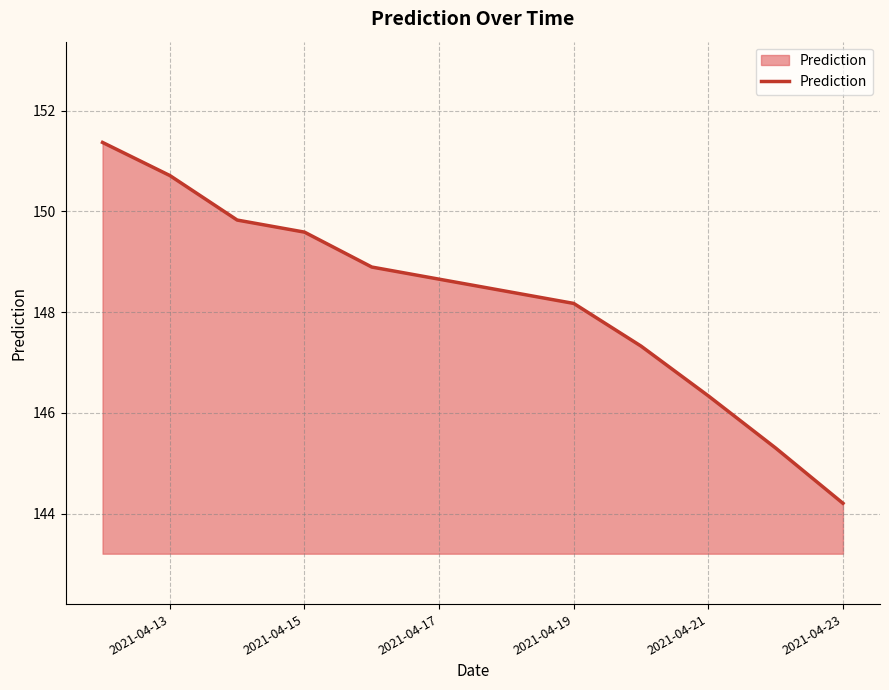

What is the difference between the maximum and minimum values?

7.2